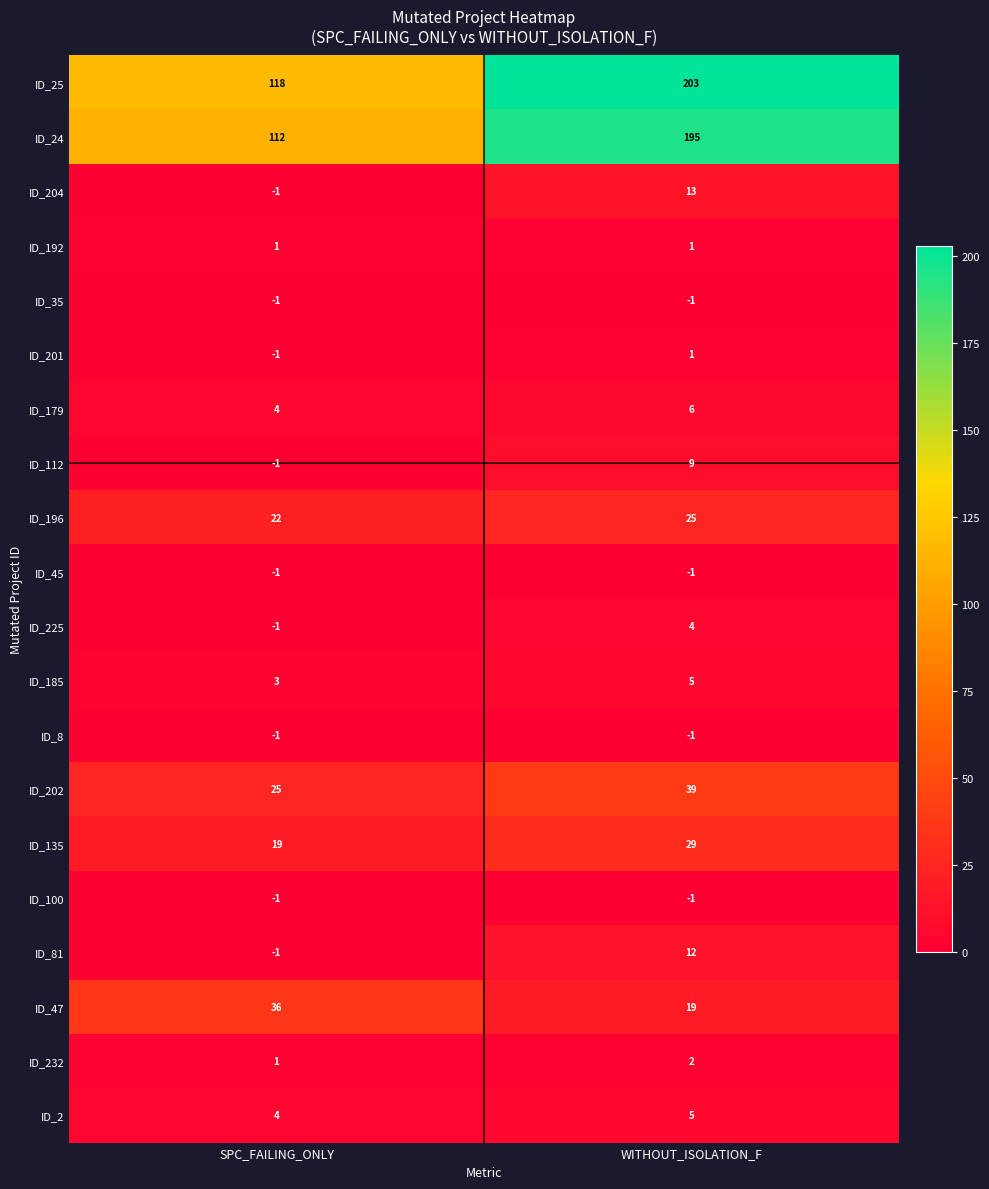

Is the value of ID_100 at WITHOUT_ISOLATION_F greater than the value of ID_24 at SPC_FAILING_ONLY?

No